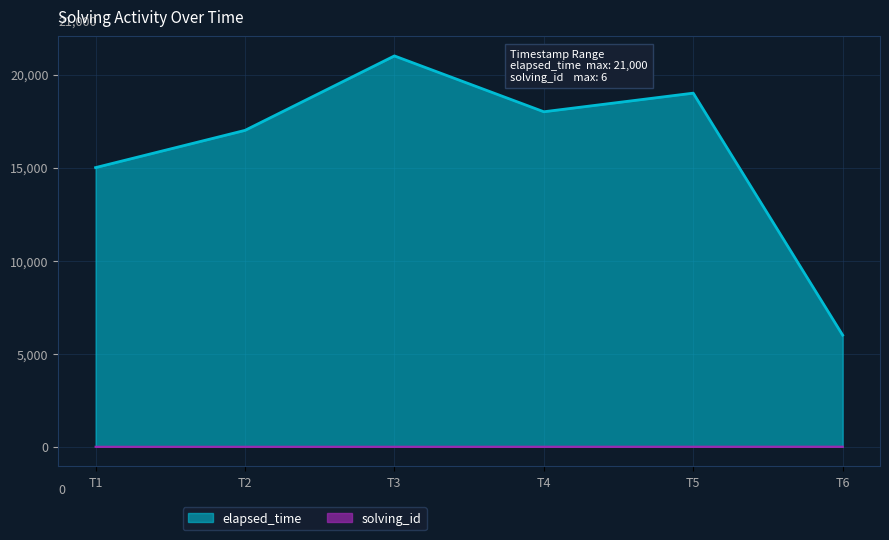

Is it true that elapsed_time equals 19000 at T5?

True